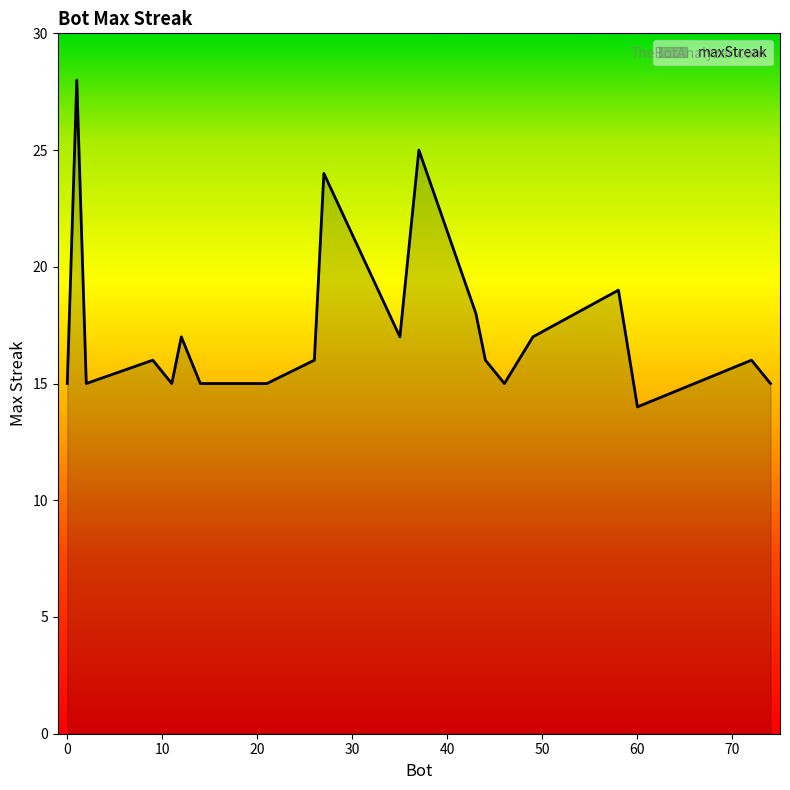

What is the minimum value shown in the chart?

14